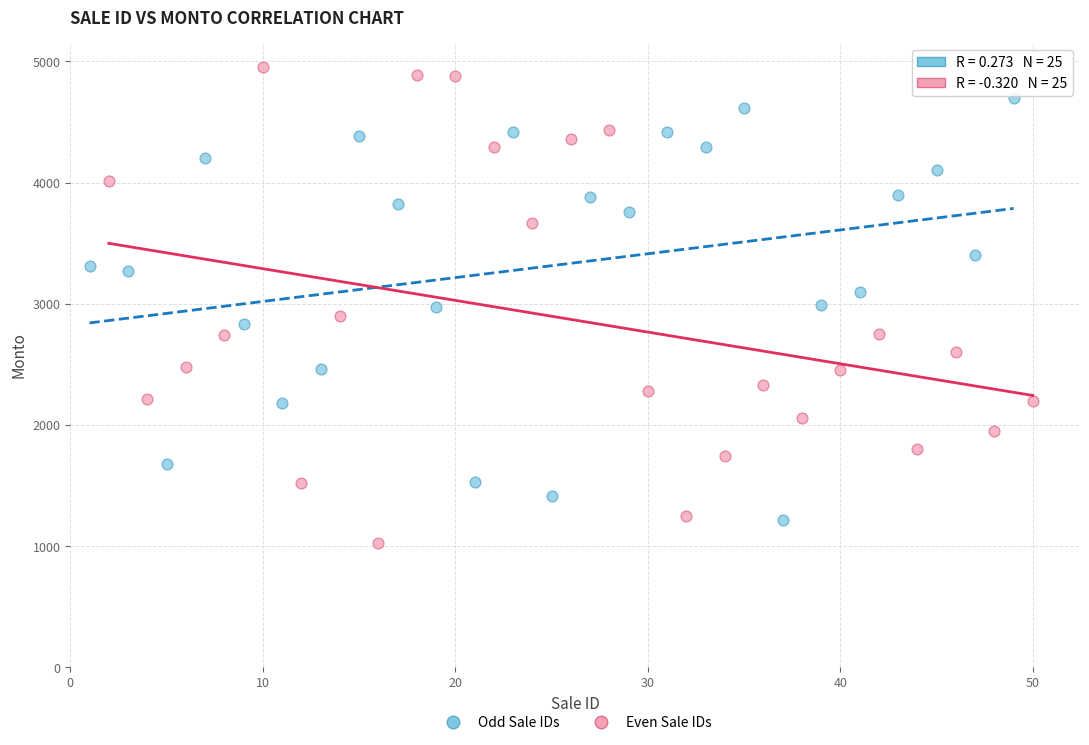

Which series contains the highest Y value?

Even Sale IDs